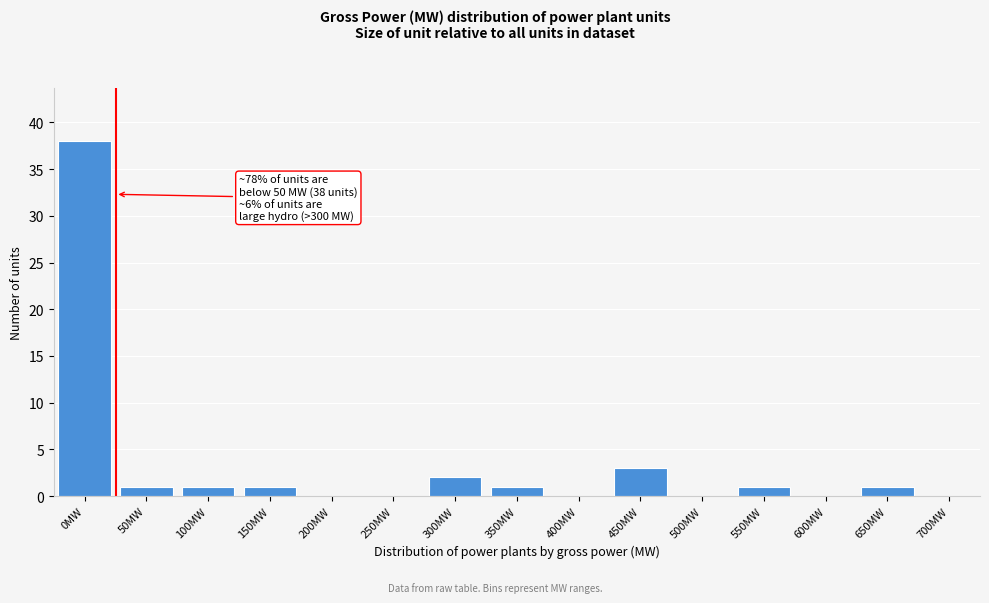

Reading left to right, transcribe all the data shown in this chart.

0MW=38	50MW=1	100MW=1	150MW=1	200MW=0	250MW=0	300MW=2	350MW=1	400MW=0	450MW=3	500MW=0	550MW=1	600MW=0	650MW=1	700MW=0